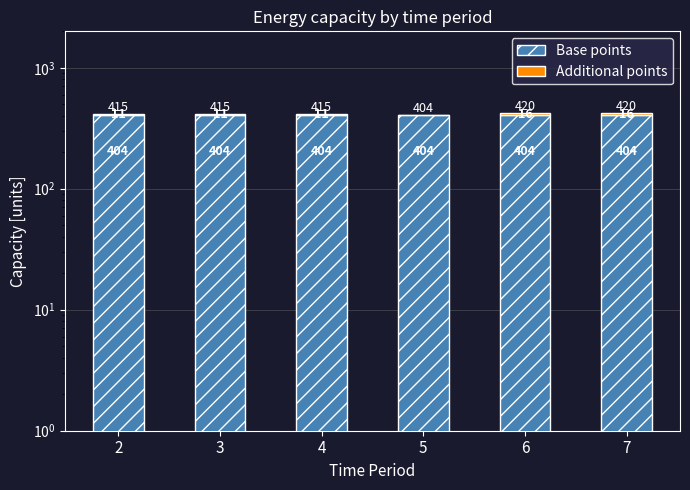

What is the greatest value displayed?

404